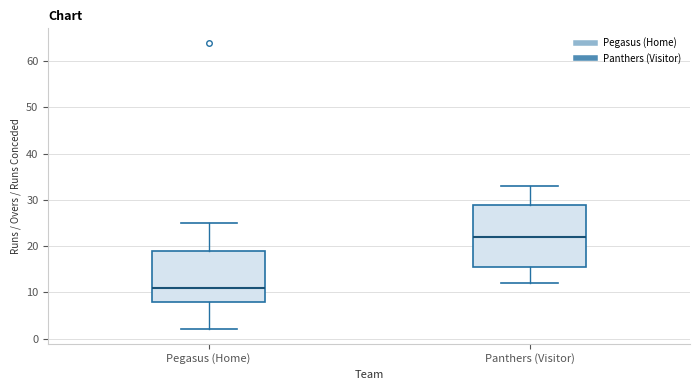

Reading left to right, read every box against the y-axis: the position of its median line, the range the box covers, and the ends of its whiskers. The values are not printed on the chart, so give them approximately, as read against the axis.

Pegasus (Home): median 11, box 8 to 19, whiskers 2 to 25
Panthers (Visitor): median 22, box 16 to 29, whiskers 12 to 33